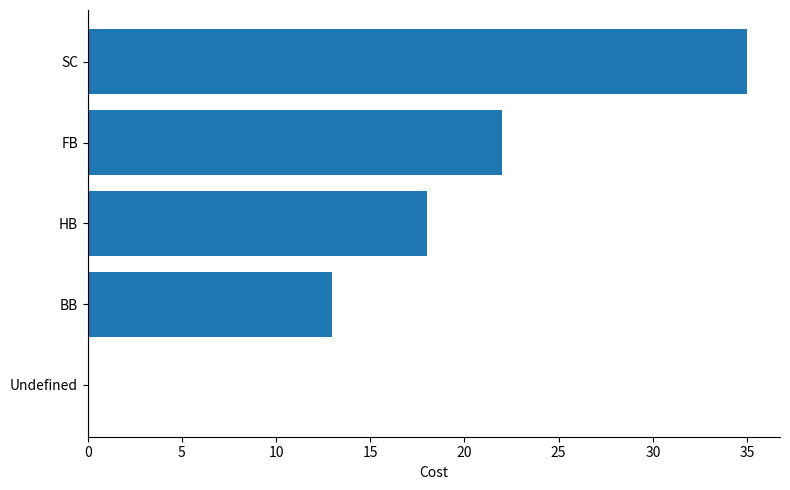

What is the greatest value displayed?

35.0